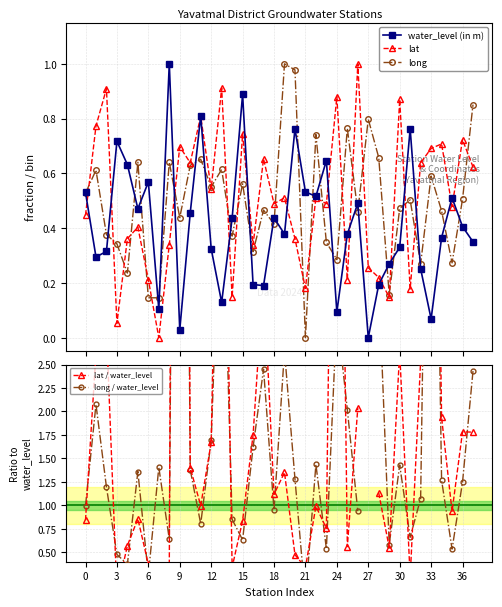

In long, how many points are higher than both neighbors (excluding endpoints)?

13